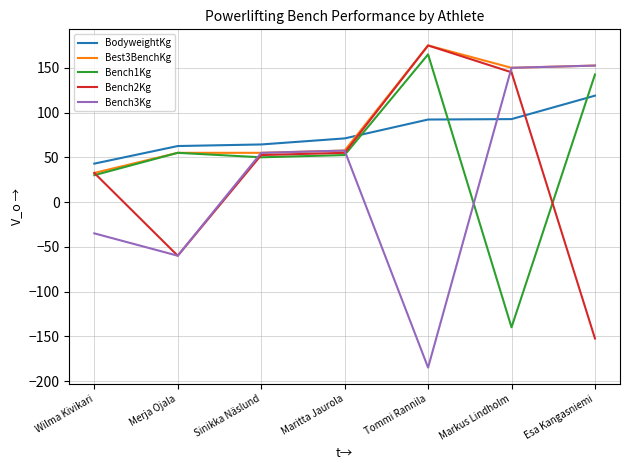

Which category has the lowest value across all series?

Tommi Rannila